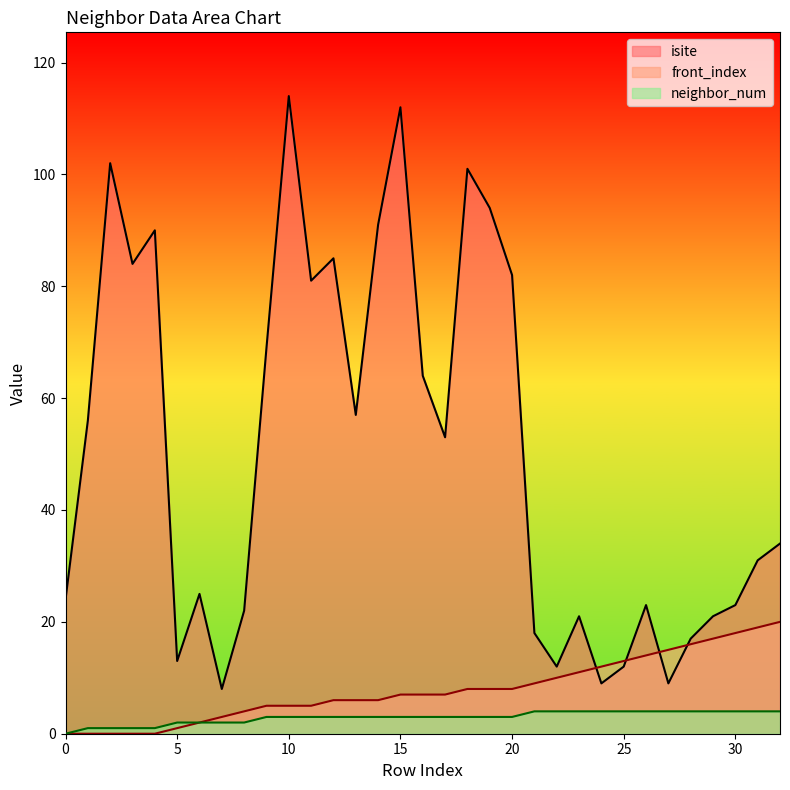

What is the value of the neighbor_num point at the 32nd from the left?

4